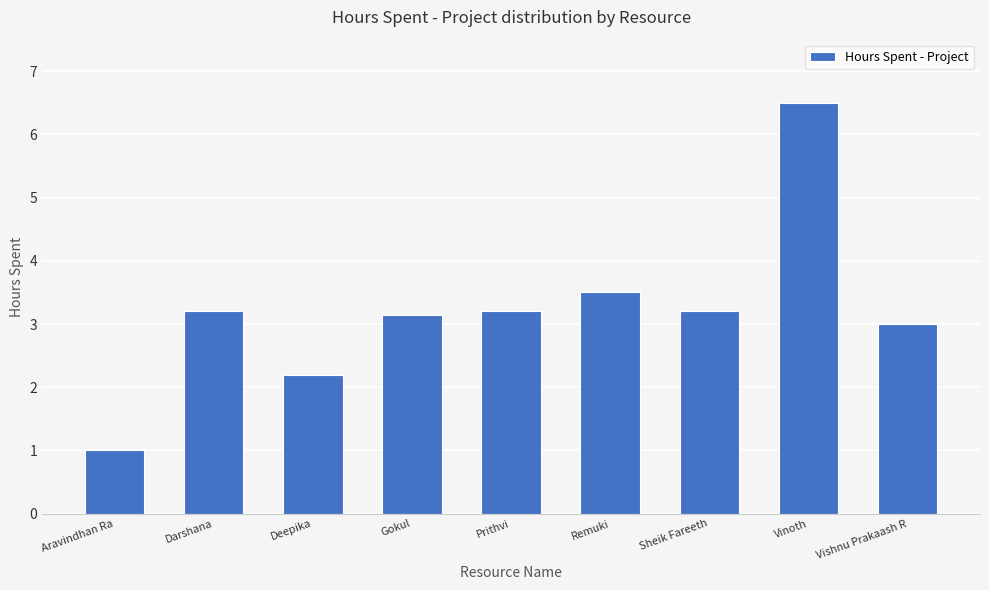

What is the smallest value displayed?

1.0